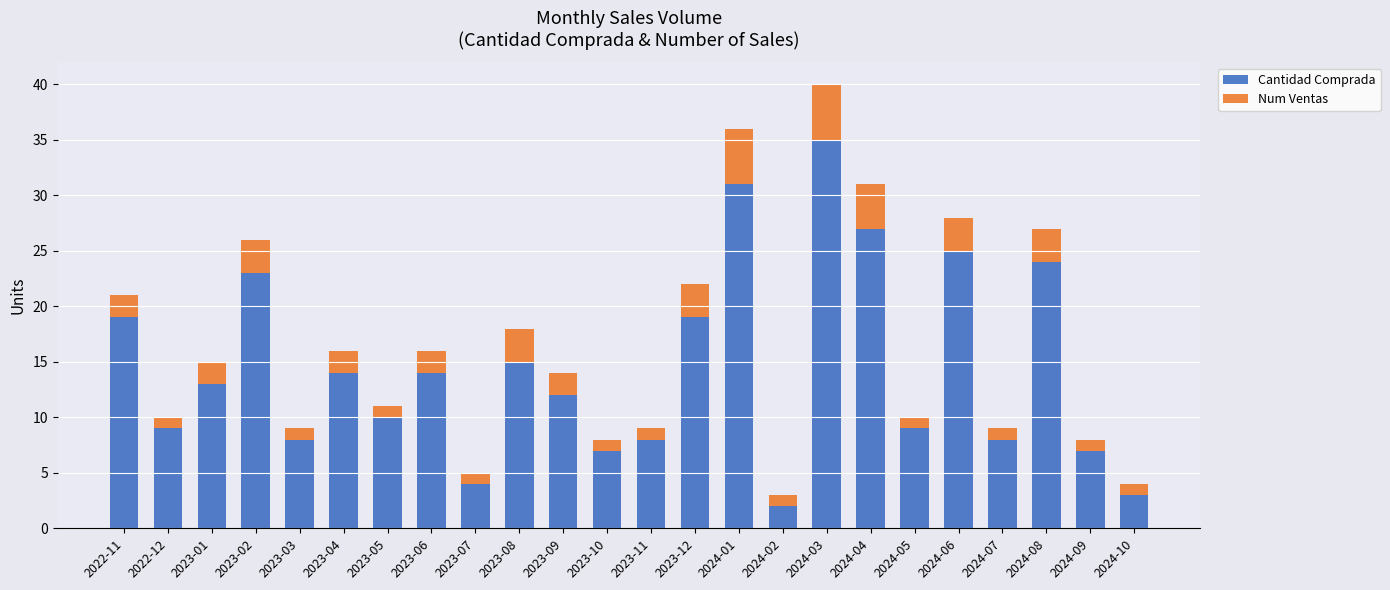

Are the bars horizontal?

No